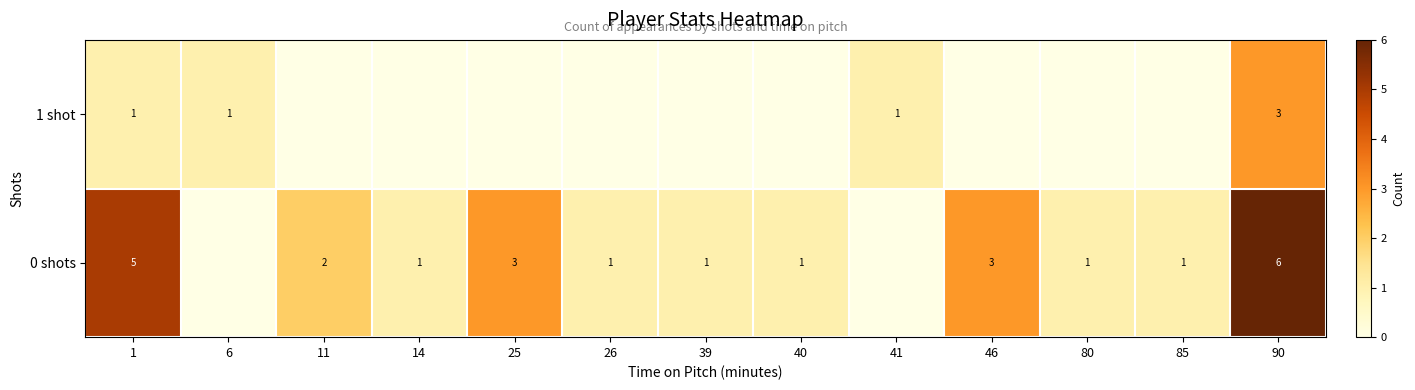

Reading right to left, what are all the values shown in this chart?

row_0: 90=6	85=1	80=1	46=3	41=0	40=1	39=1	26=1	25=3	14=1	11=2	6=0	1=5
row_1: 90=3	85=0	80=0	46=0	41=1	40=0	39=0	26=0	25=0	14=0	11=0	6=1	1=1